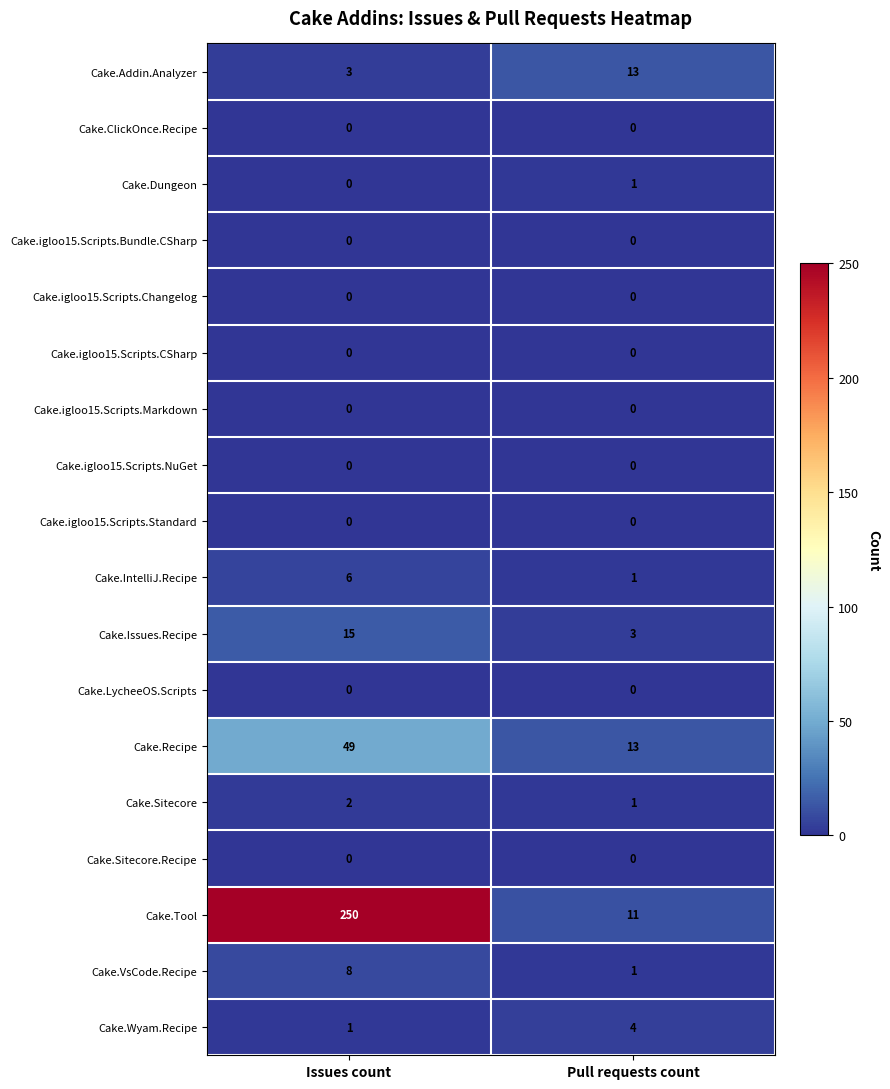

The Cake.ClickOnce.Recipe series shows 0 at Issues count. True or false?

True